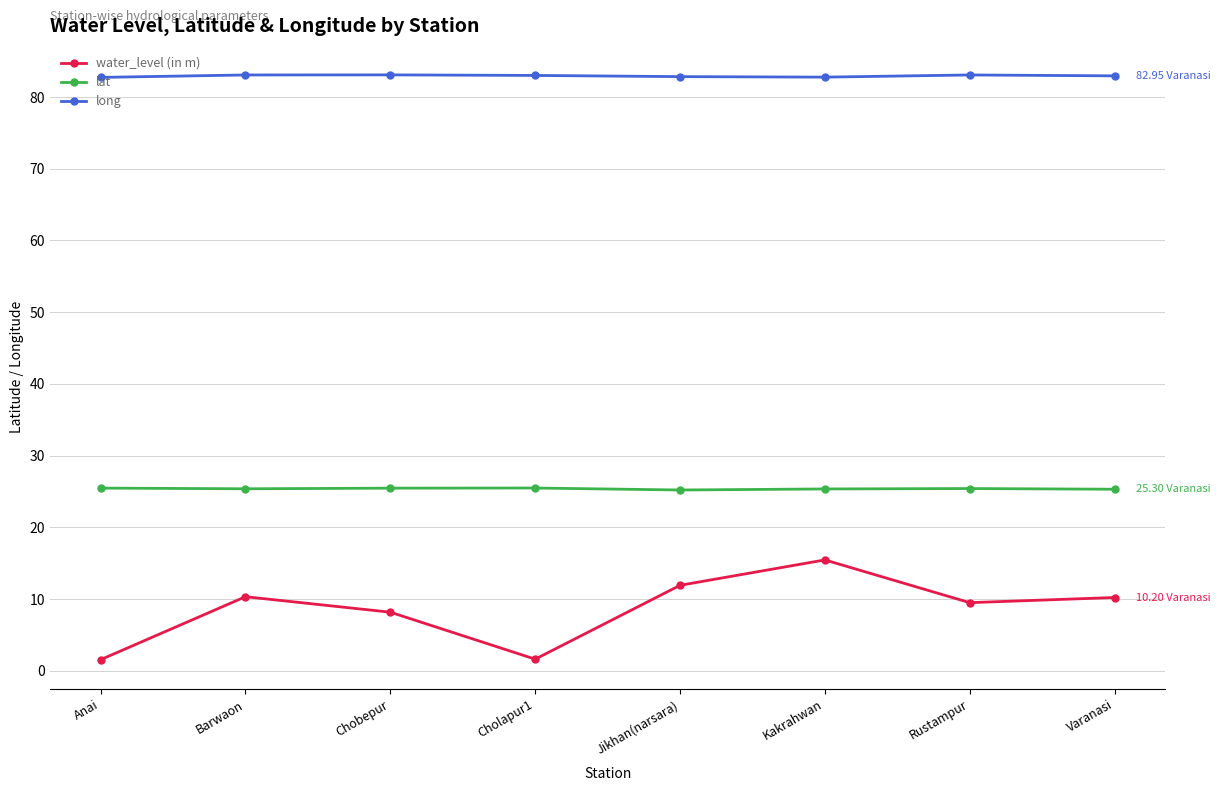

Which series has the widest spread of values?

water_level (in m)